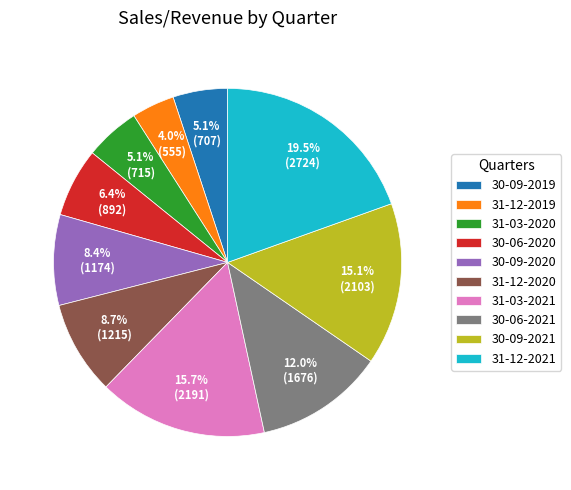

To the nearest percent, what is the average slice percentage?

10%